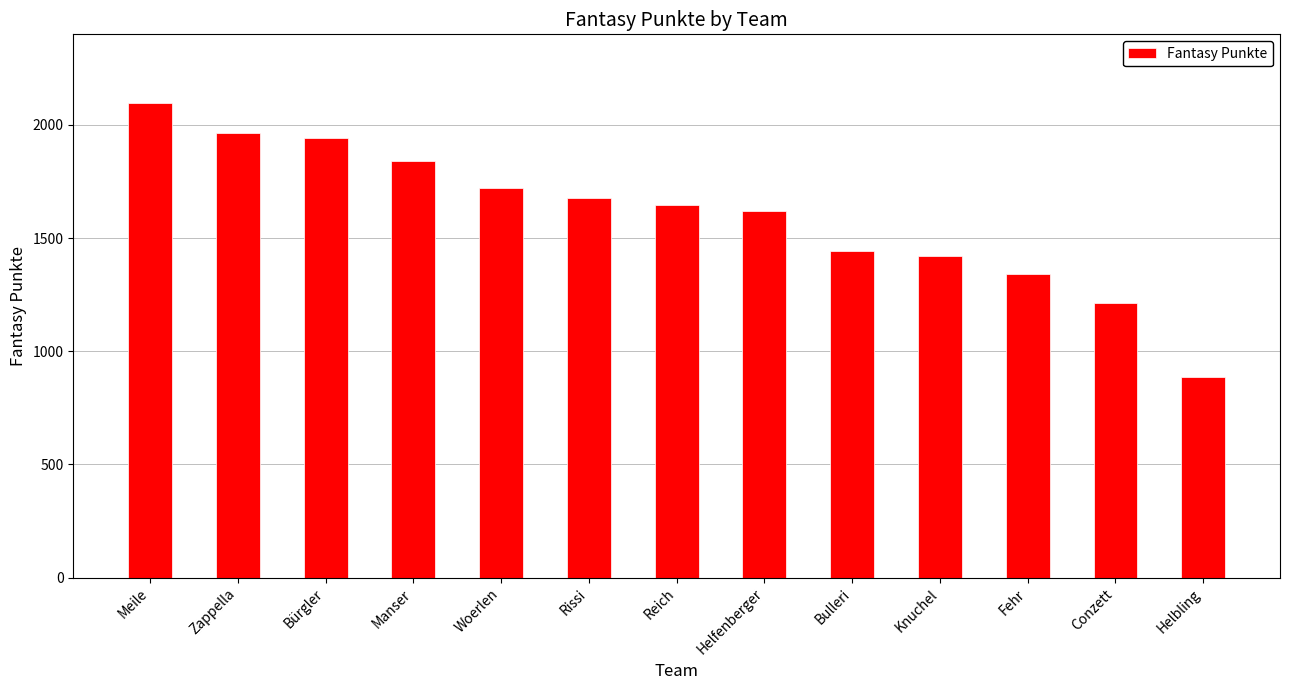

What is the change in value from Zappella to Bürgler?

-21